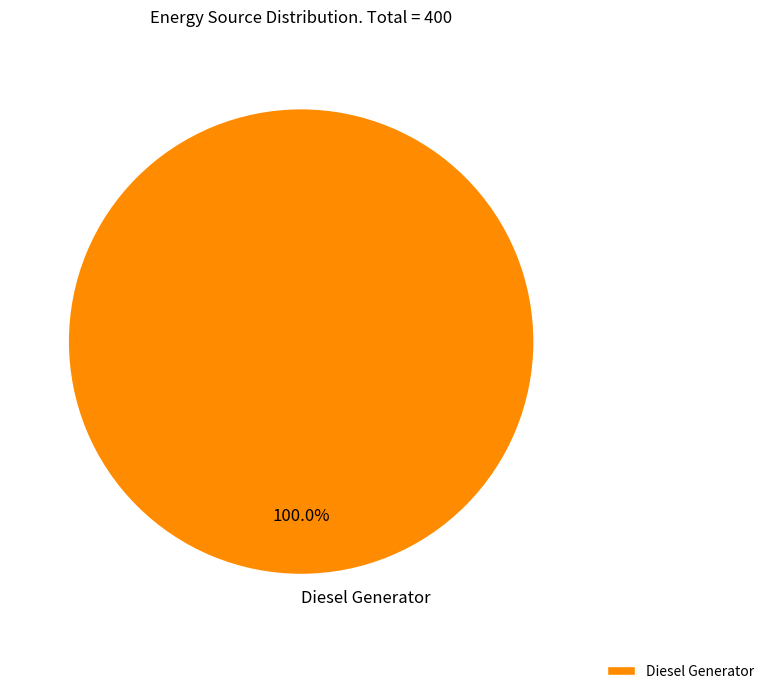

What is the majority slice?

Diesel Generator